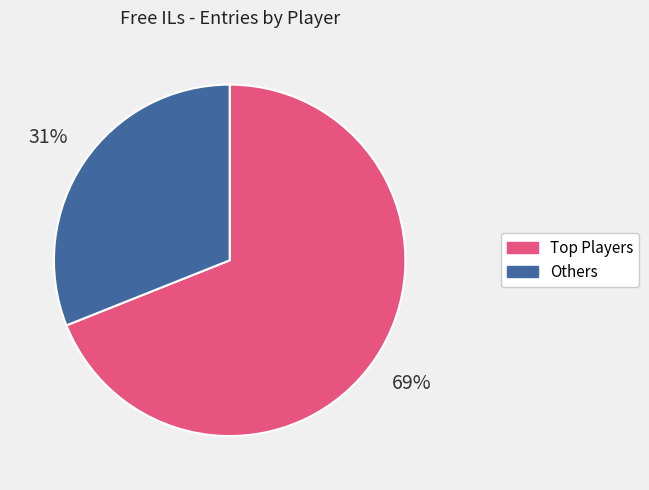

Rank the categories by value from highest to lowest.

Top Players, Others